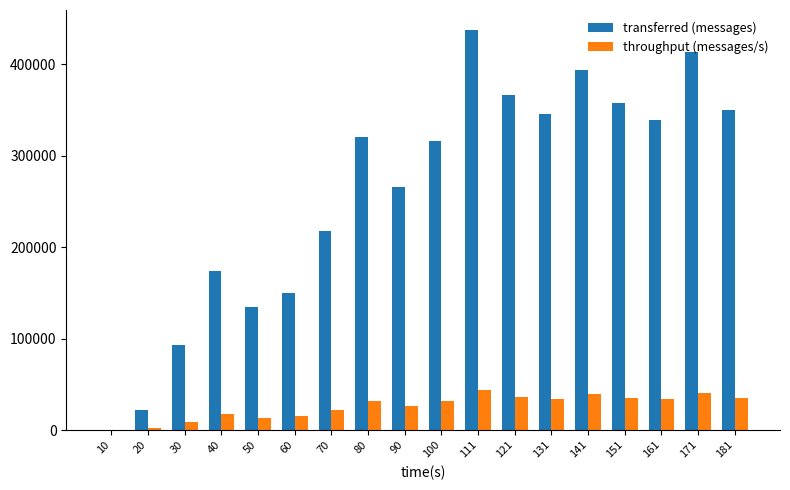

How many series are shown in this chart?

2